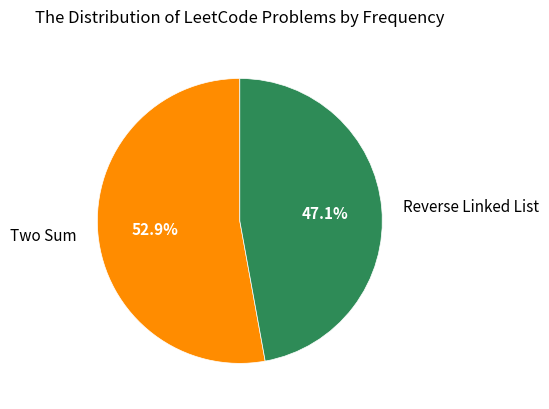

How many segments does this pie chart have?

2